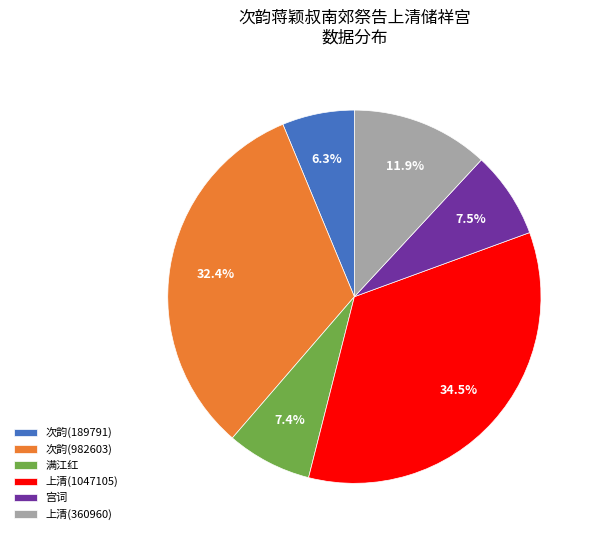

What is the total percentage of 宫词 and 上清(1047105)?

42.0%